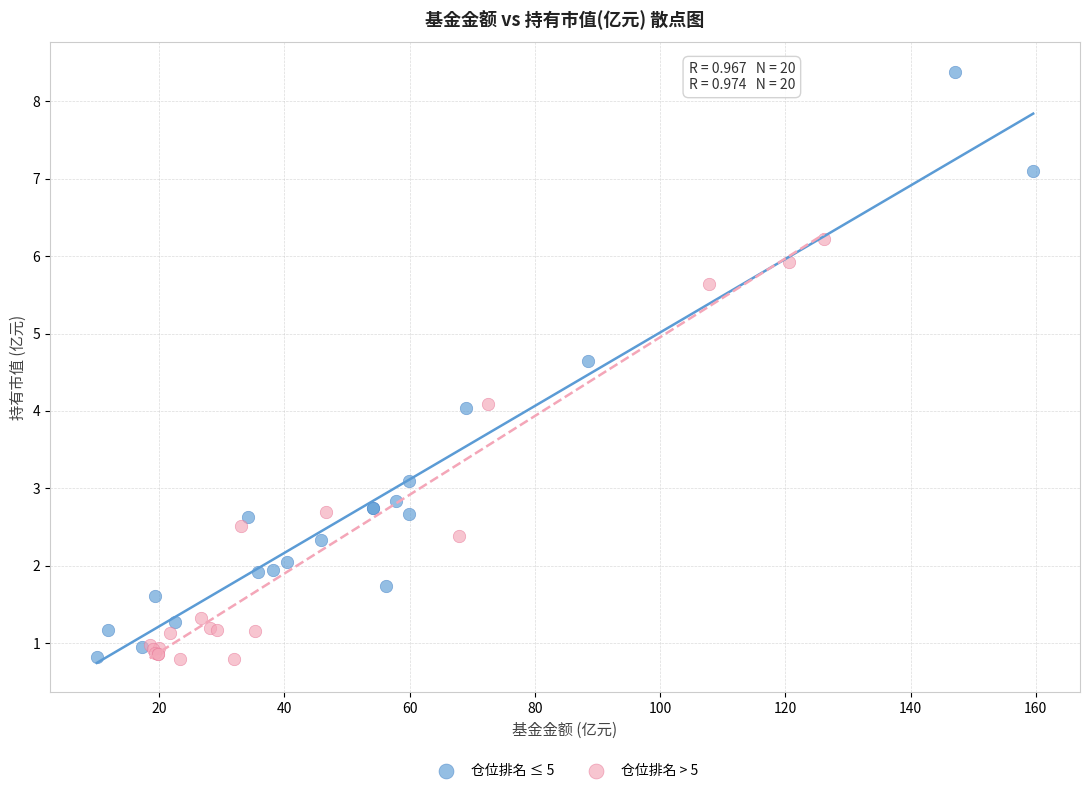

Which series contains the highest Y value?

仓位排名 ≤ 5